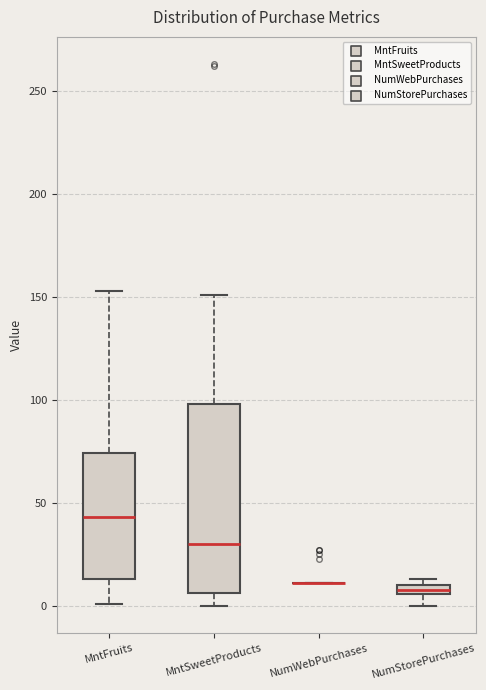

Where is the lower edge of the box for NumStorePurchases on the y-axis? The values are not printed on the chart, so give them approximately, as read against the axis.

5